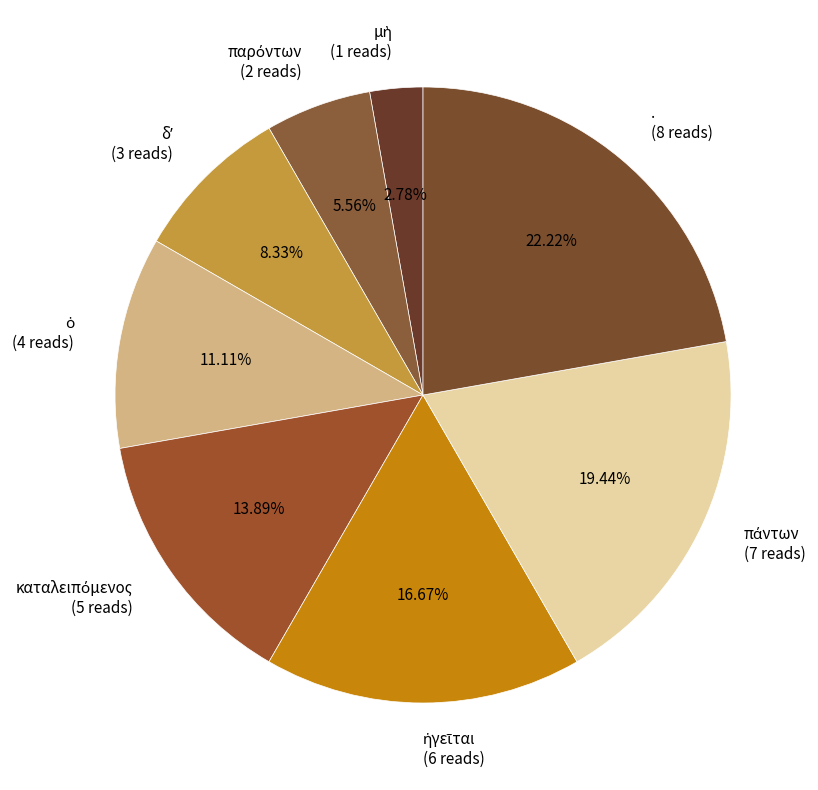

Is there any slice that represents more than half of the pie?

No